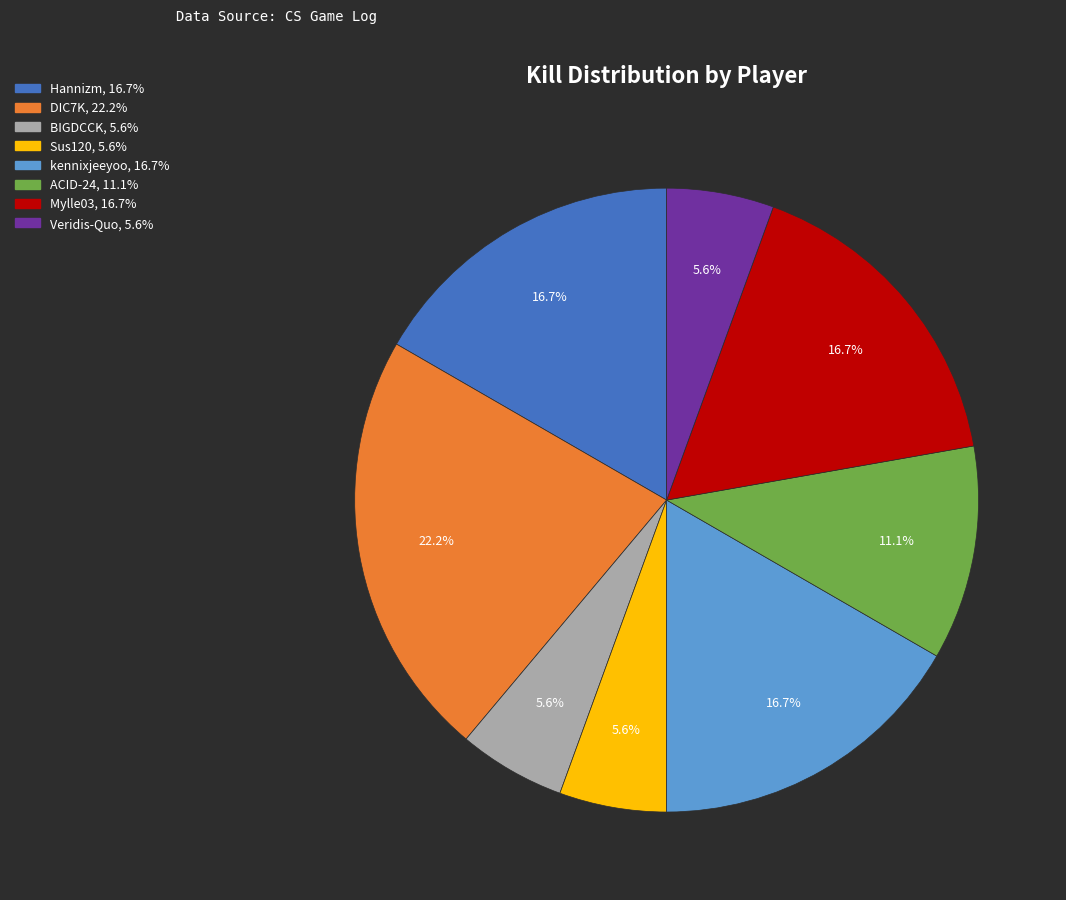

Count the number of slices in the pie.

8